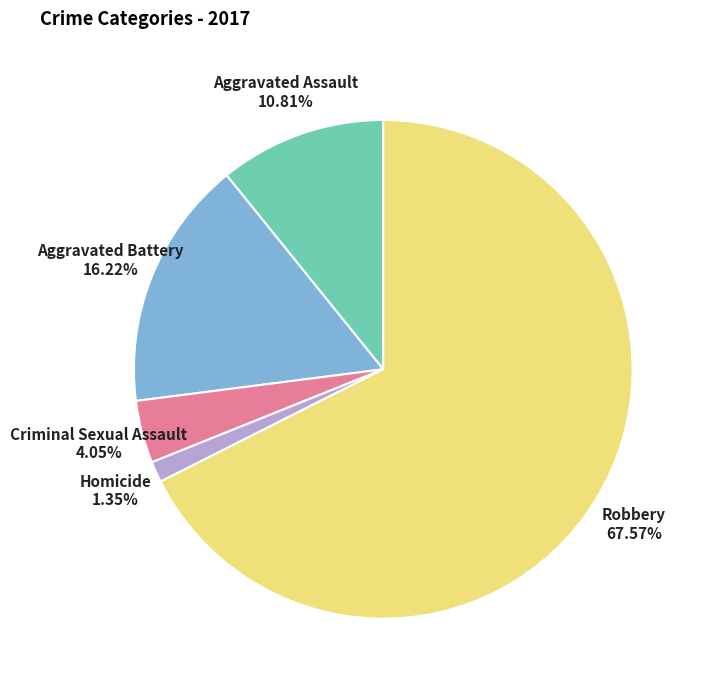

Approximately how many times larger is the value at Robbery compared to Aggravated Battery?

4.2